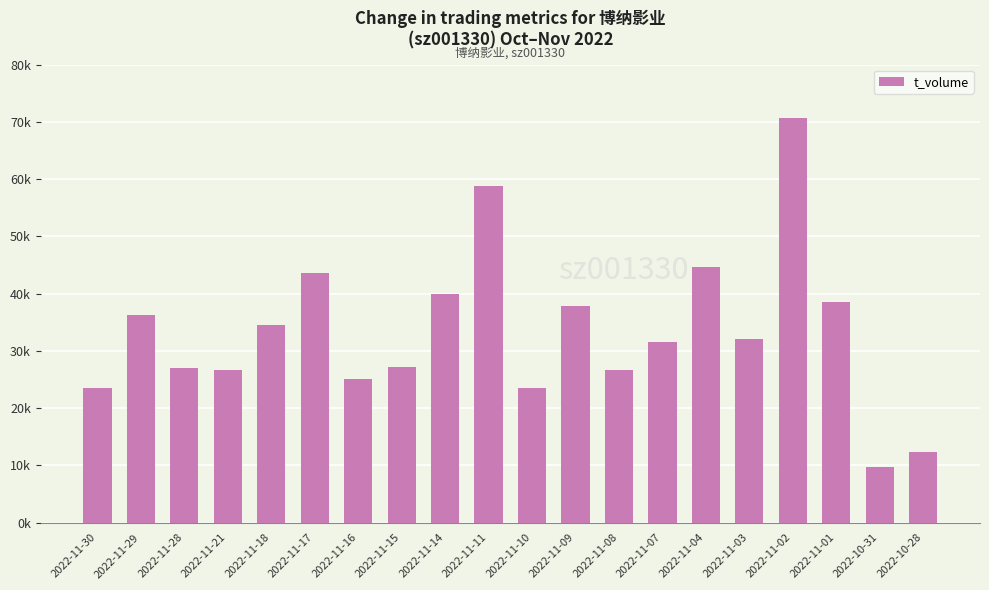

Where does the data first go above 32005?

2022-11-29